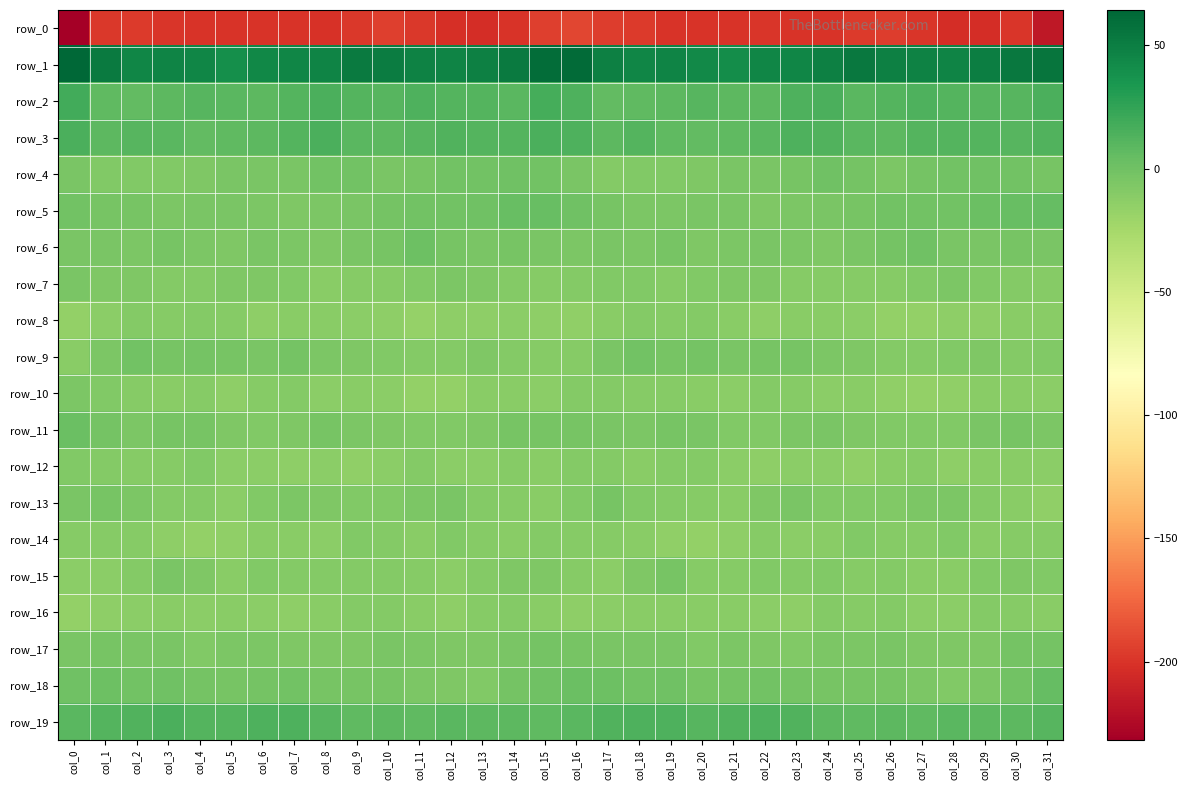

What is the maximum value shown in the chart?

64.4